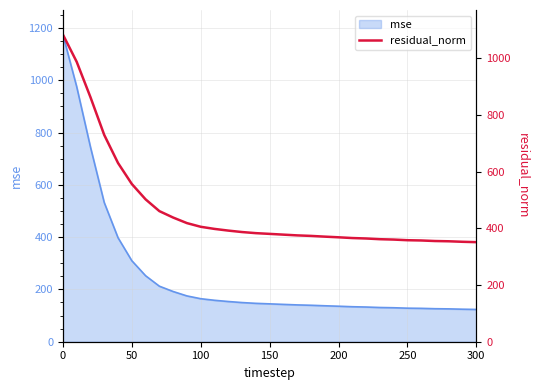

Is it true that mse equals 212.4 at 250?

False